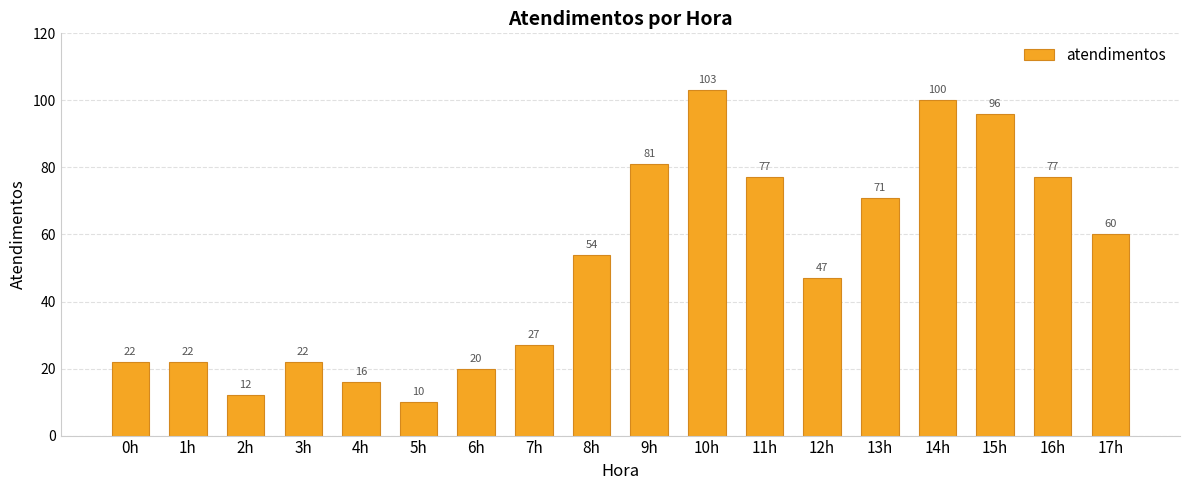

Reading left to right, list all the values displayed in this chart.

22	22	12	22	16	10	20	27	54	81	103	77	47	71	100	96	77	60